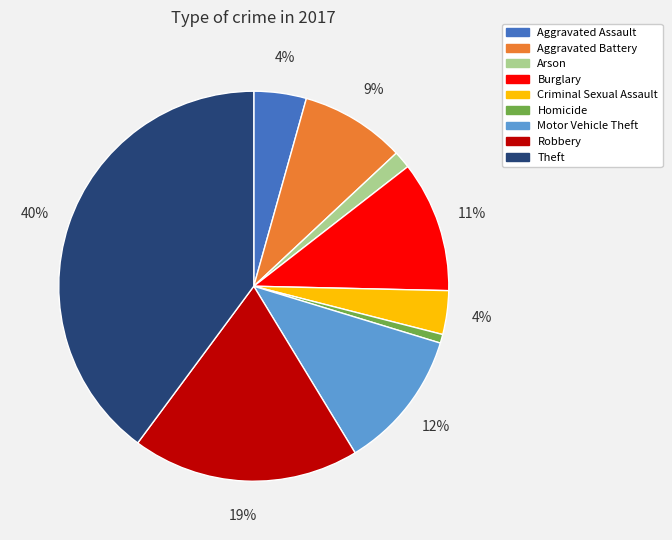

Count the number of slices in the pie.

9